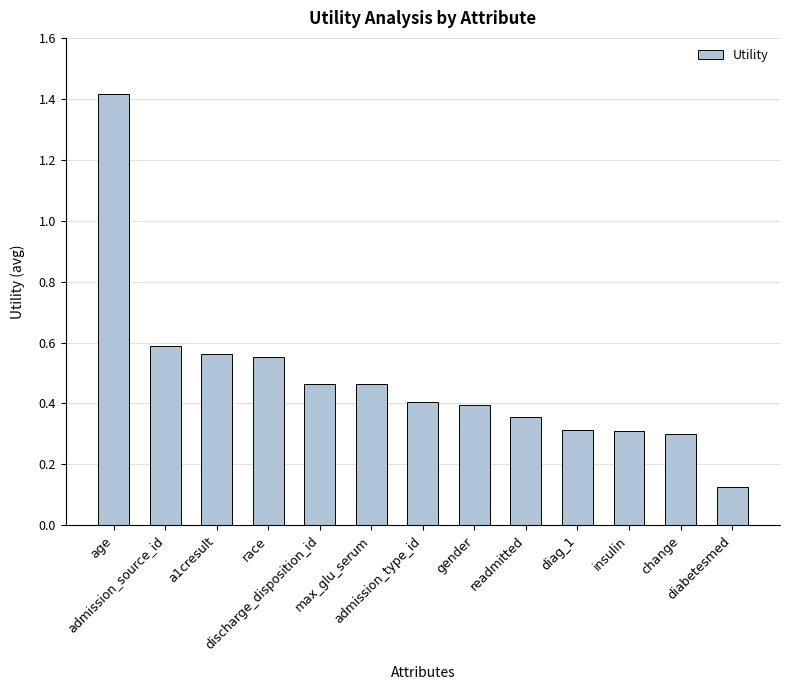

True or false: the data shows 0.4 at admission_type_id.

True